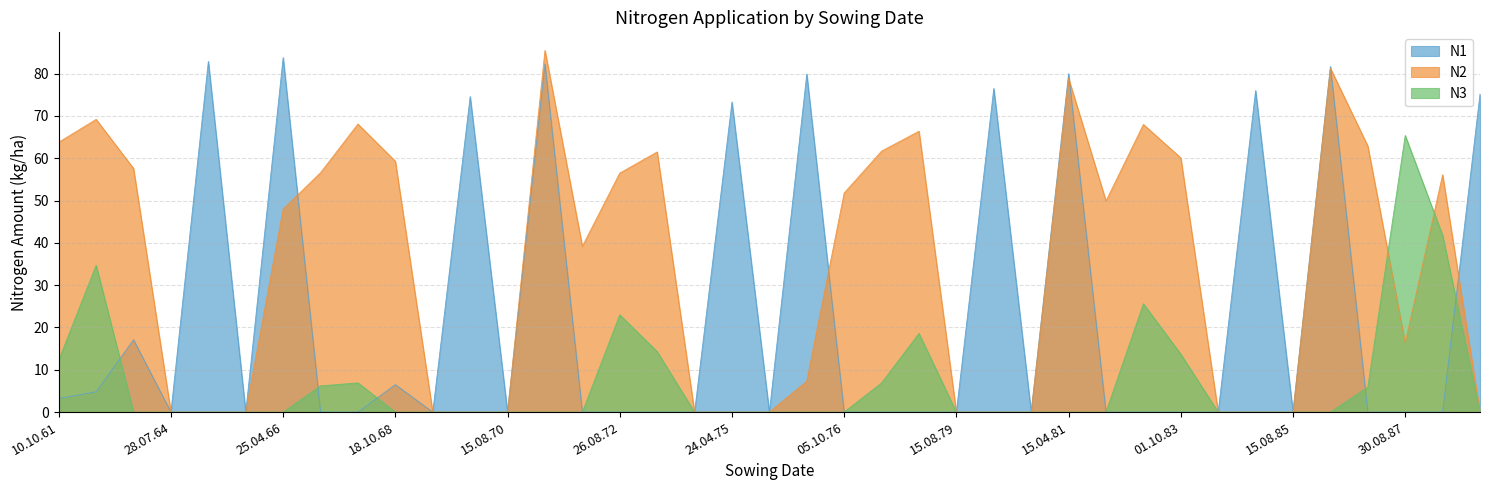

How many data points in N2 are less than 48?

19